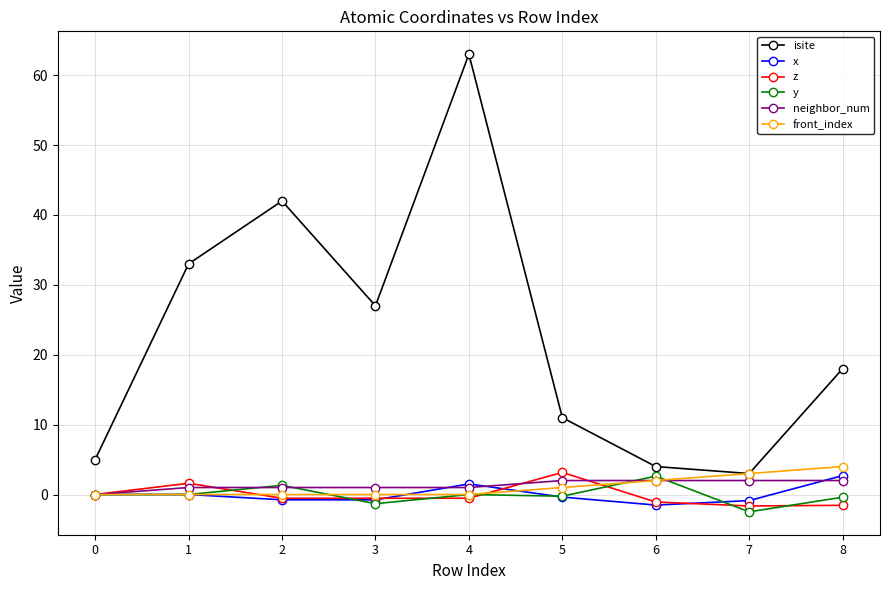

Between 2 and 7, which series saw the biggest shift?

isite